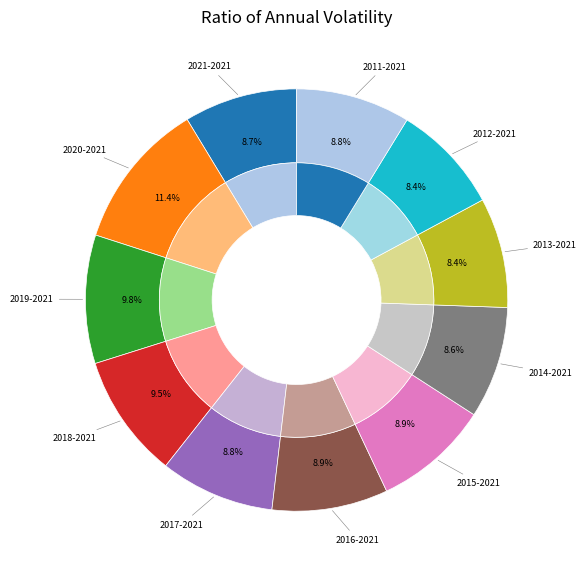

What is the largest slice in the pie chart?

2020-2021